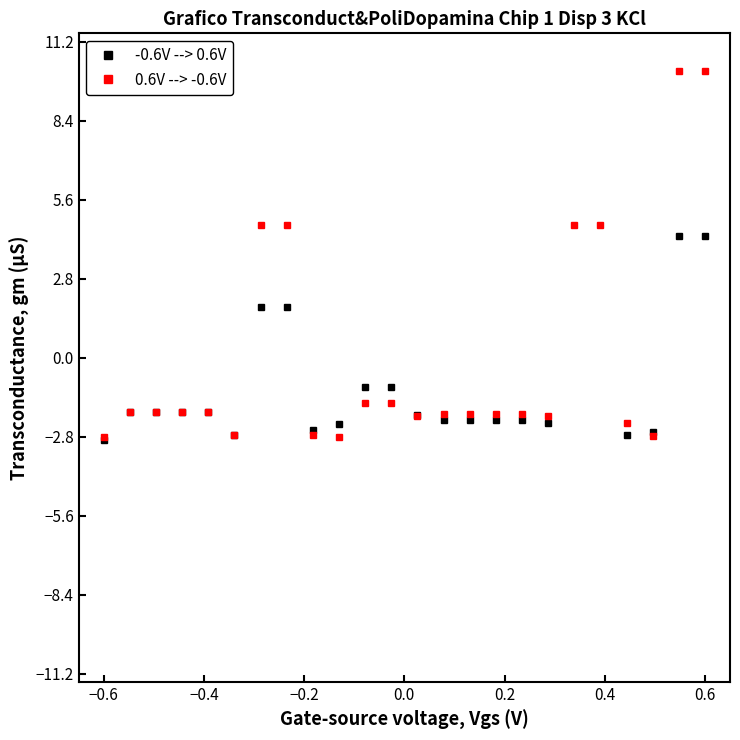

The value of 0.6V --> -0.6V at −0.6 is -2.8. True or false?

True